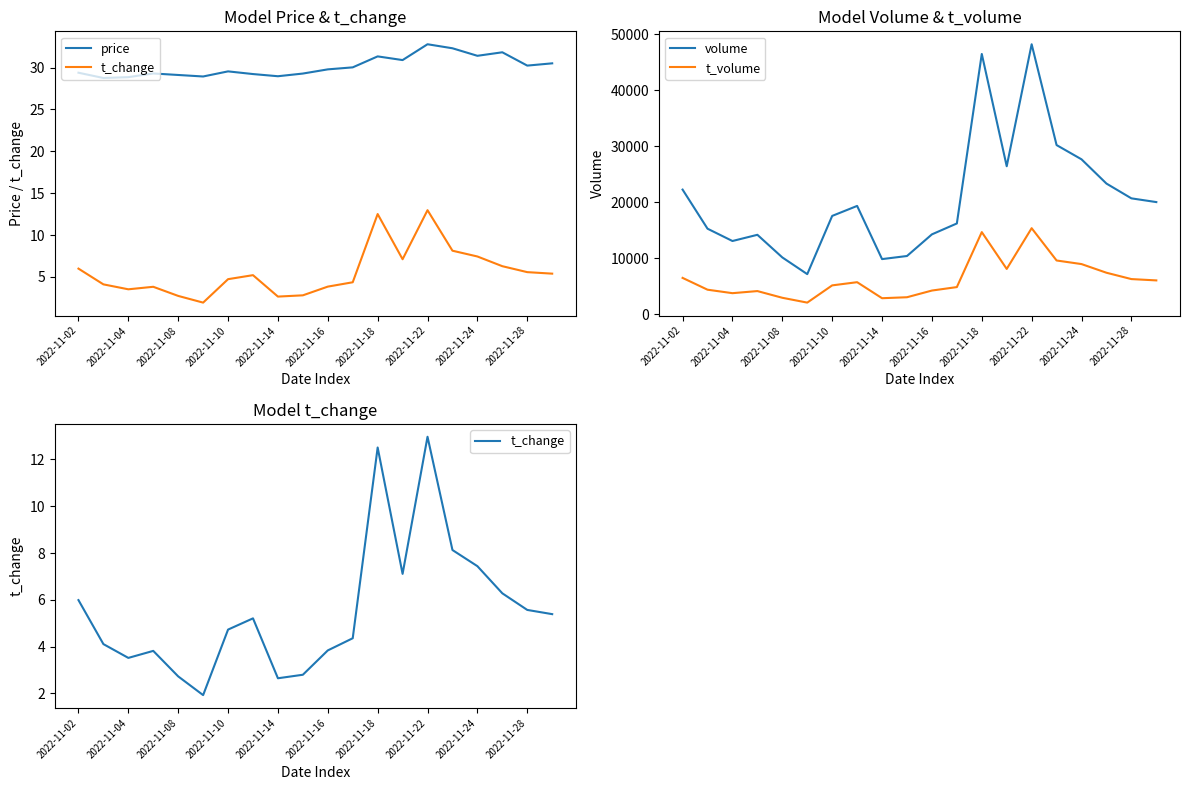

The t_change series shows 5.4 at 19. True or false?

True